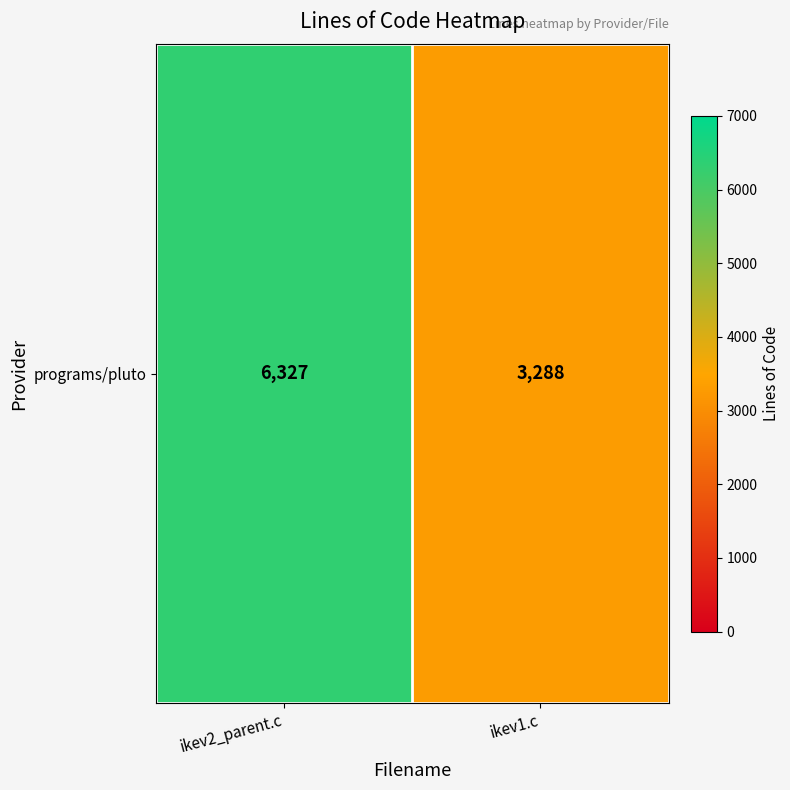

Rank the categories by value from highest to lowest.

ikev2_parent.c, ikev1.c